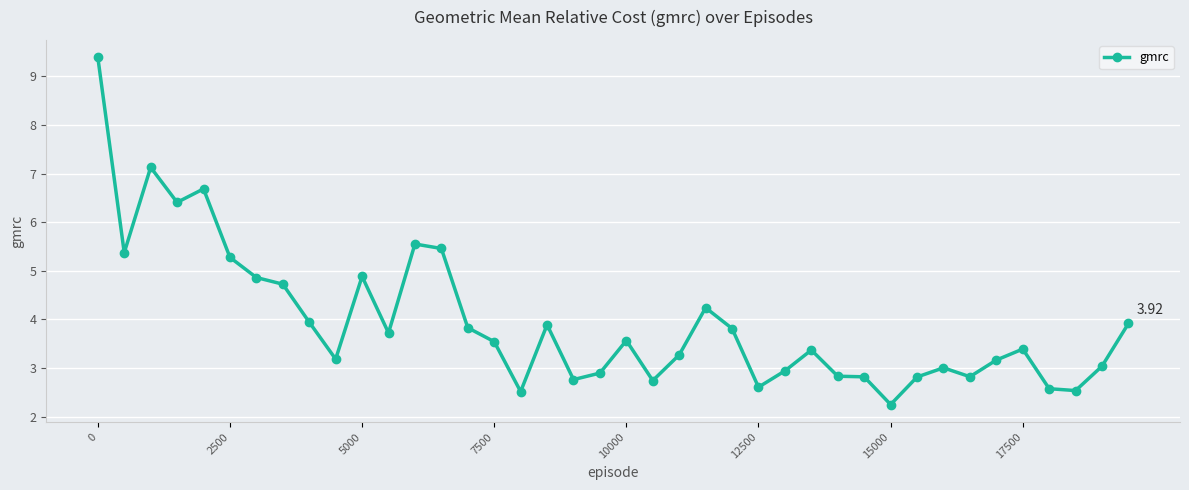

What is the difference between the maximum and minimum values?

7.1